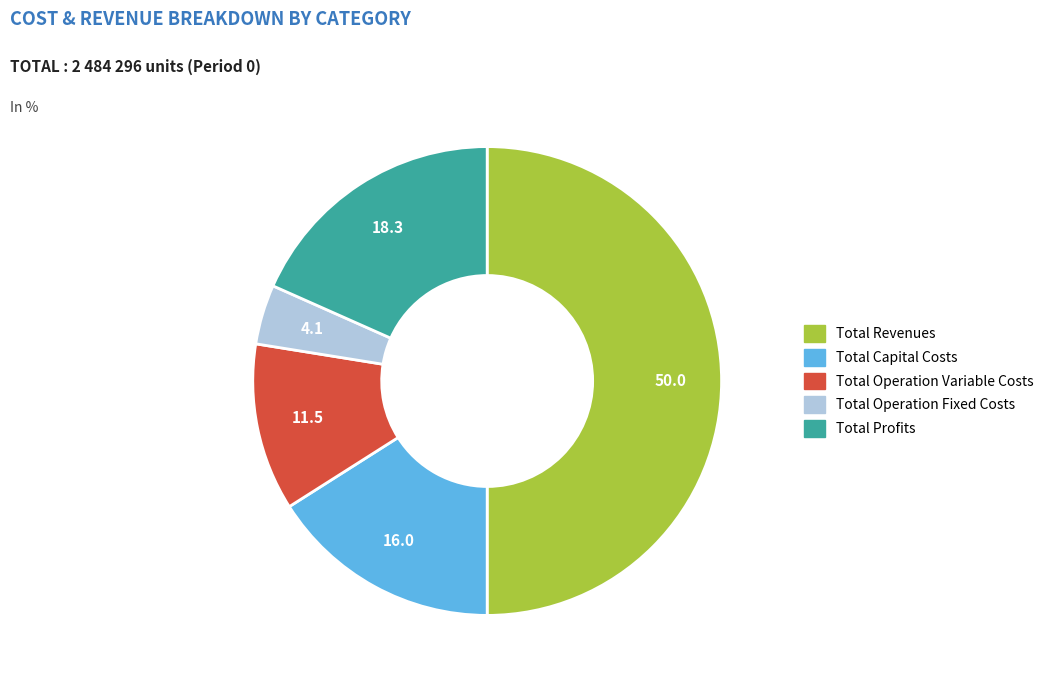

True or false: Total Revenues accounts for 62% of the total.

False